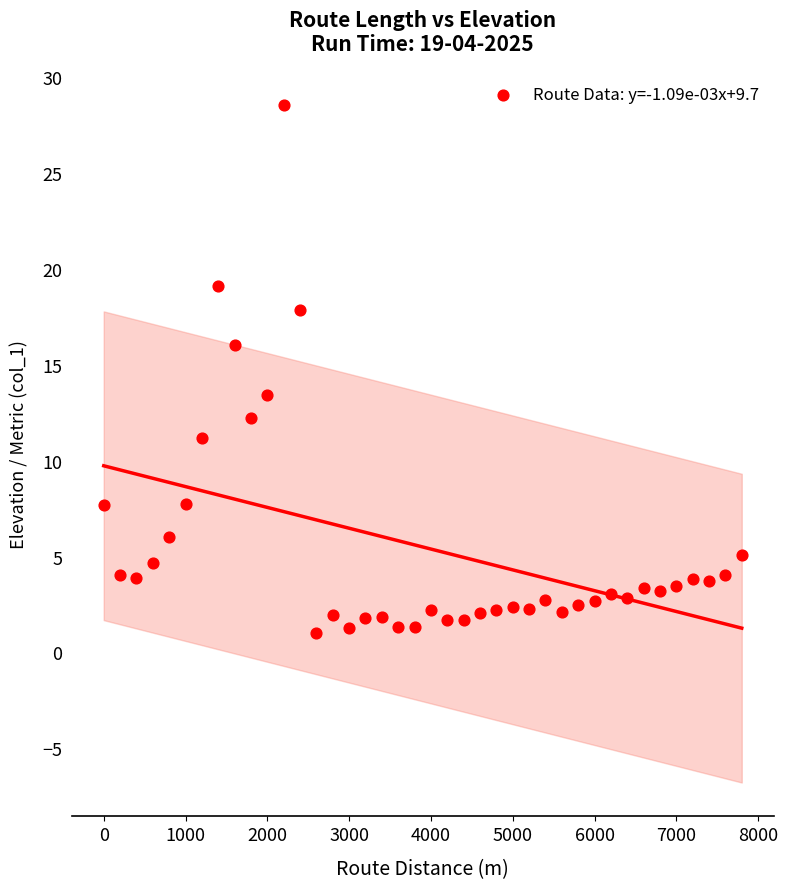

What is the range of X values (max minus min)?

7800.0